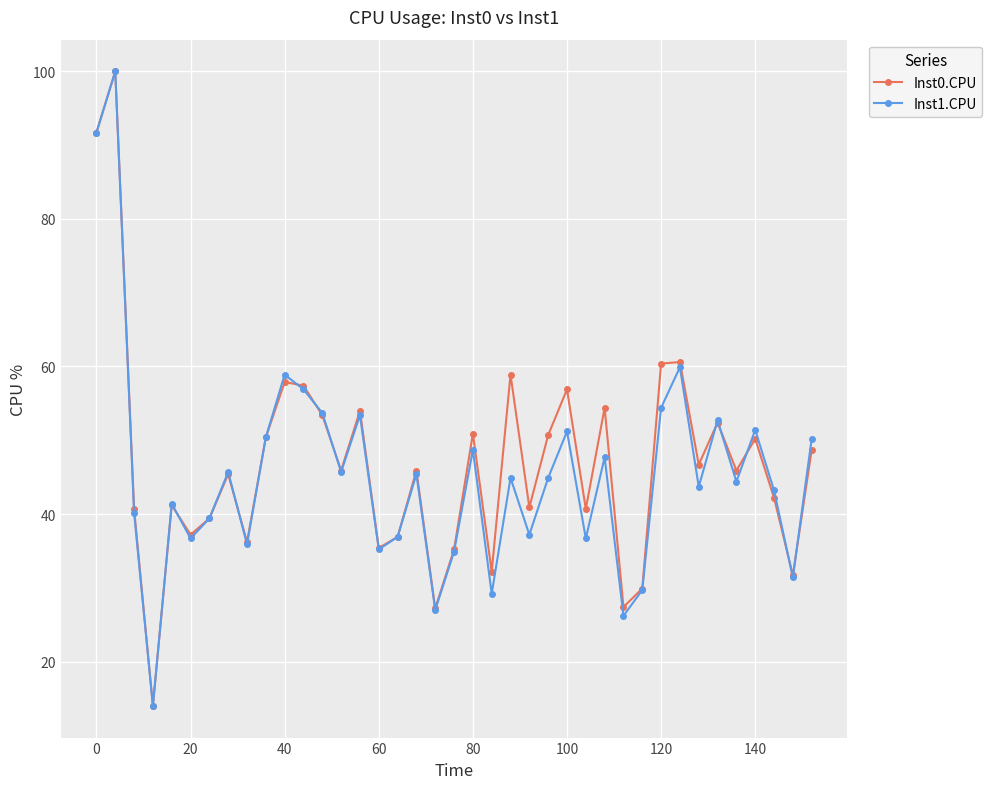

In Inst0.CPU, how many points are higher than both neighbors (excluding endpoints)?

13